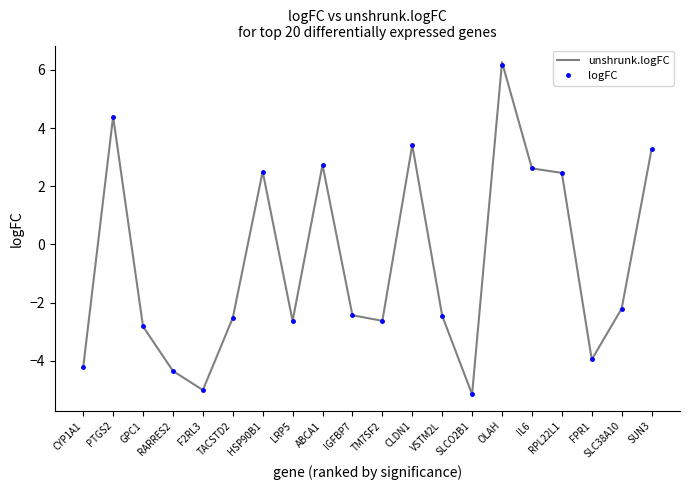

What are all the series names shown in the legend?

unshrunk.logFC, logFC